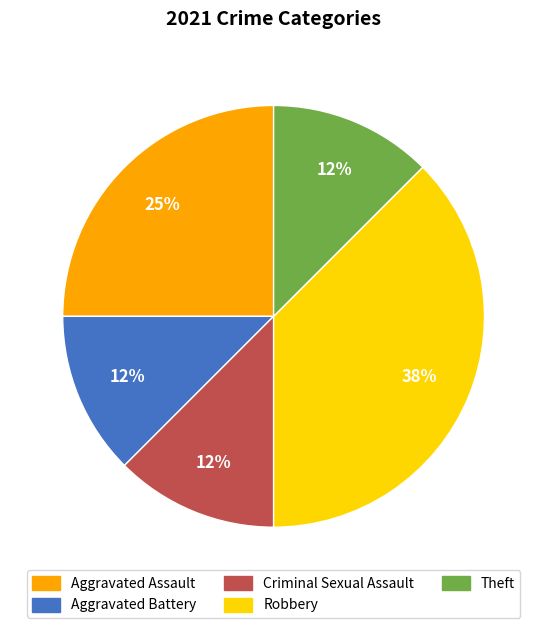

Does Theft account for over 50% of the chart?

No